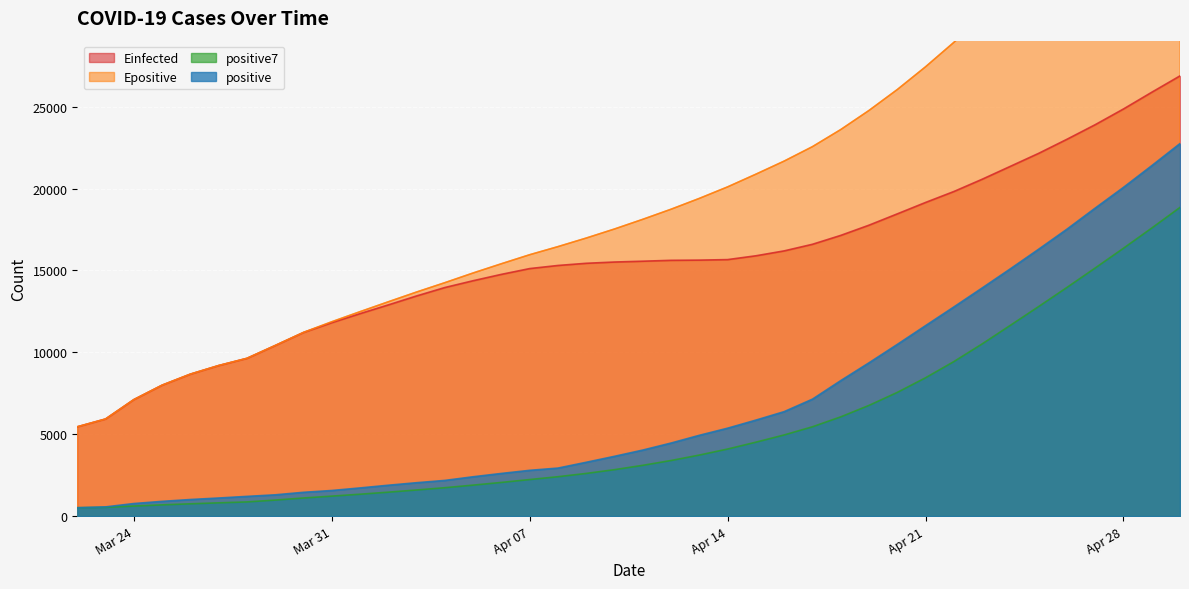

How many values in the Epositive series exceed 18125?

20